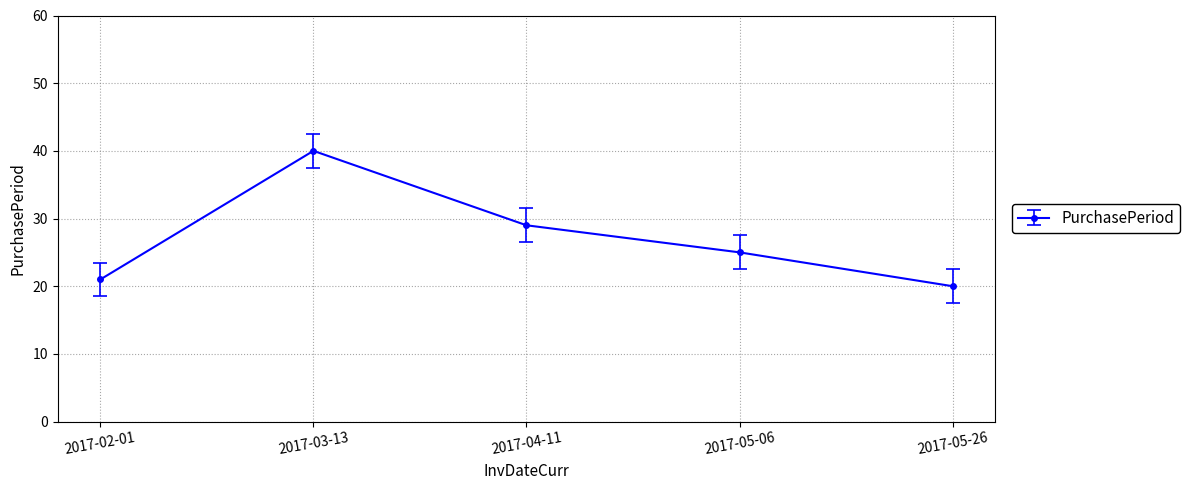

Reading right to left, list all the values displayed in this chart.

2017-05-26=20	2017-05-06=25	2017-04-11=29	2017-03-13=40	2017-02-01=21